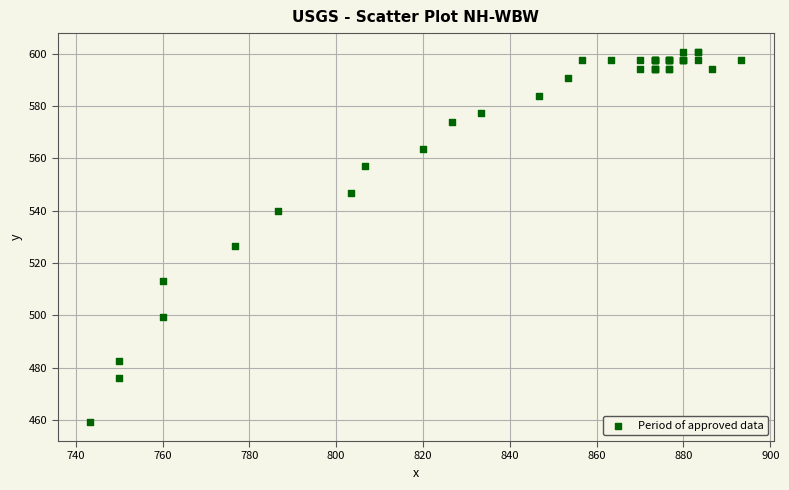

What Y value in the scatter plot is closest to 529?

526.5